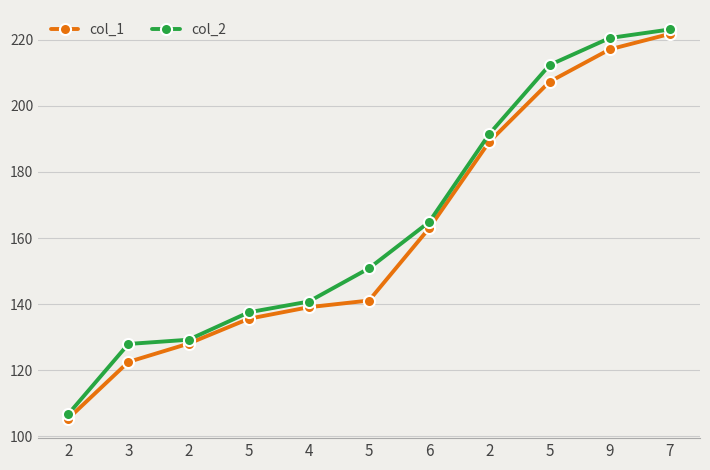

At which category is the sum across all series the highest?

7